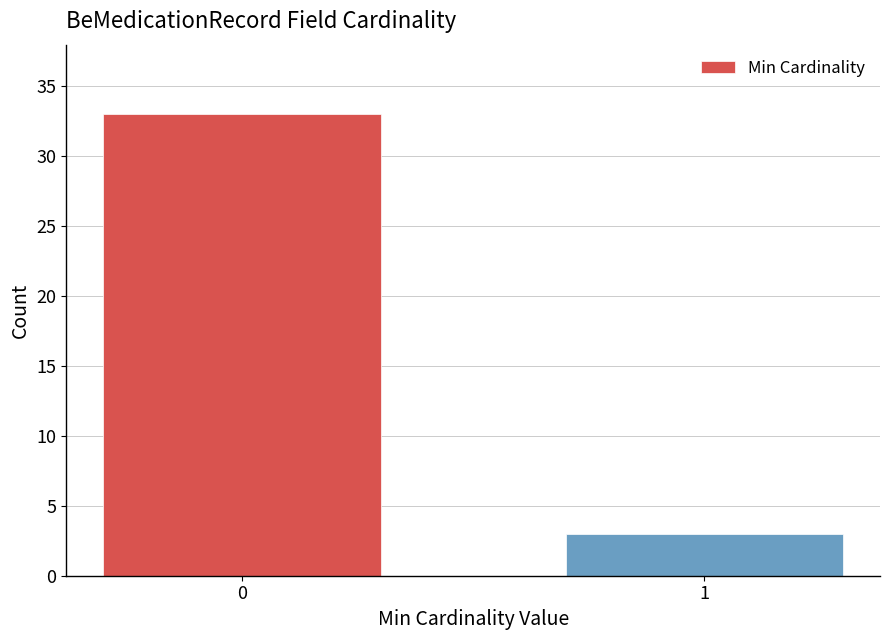

Reading right to left, list all the values displayed in this chart.

1=3	0=33